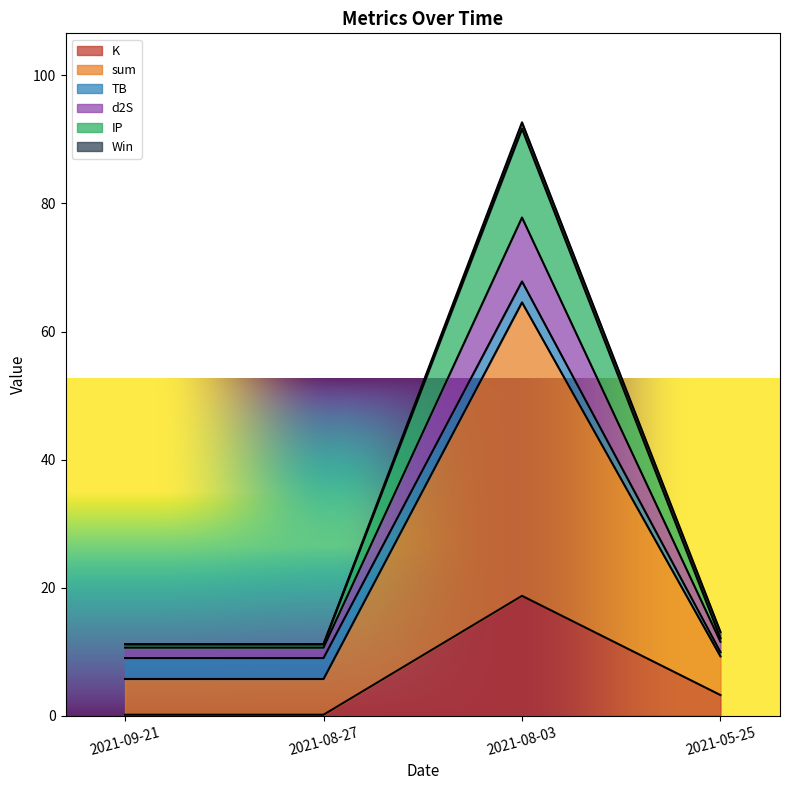

Which category has the lowest value in the sum series?

2021-09-21